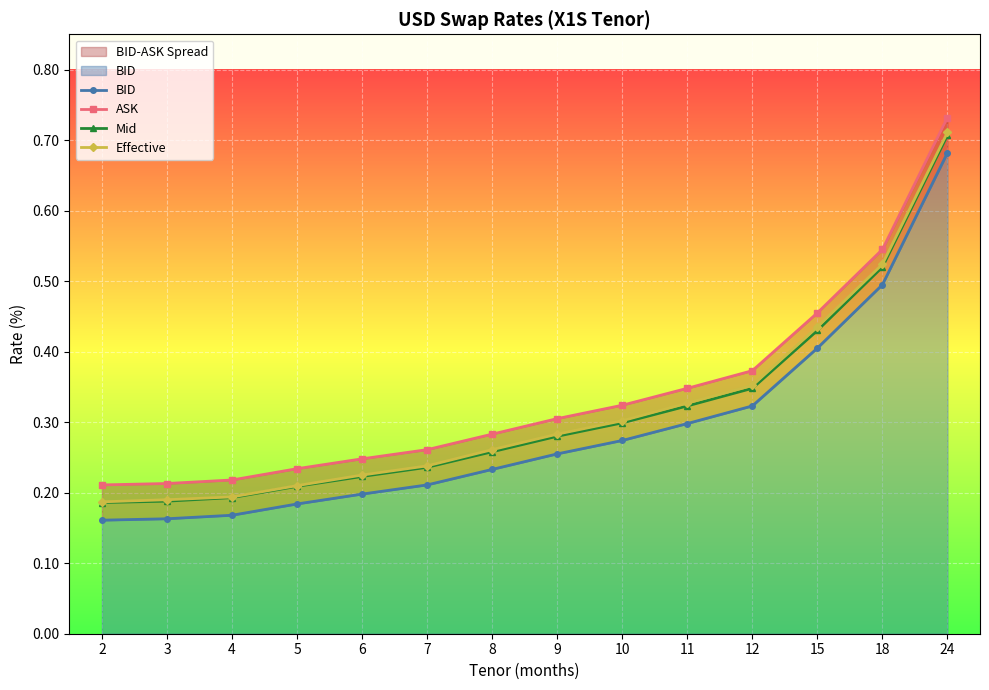

What is the sum of the BID values at 10 and 2?

0.4